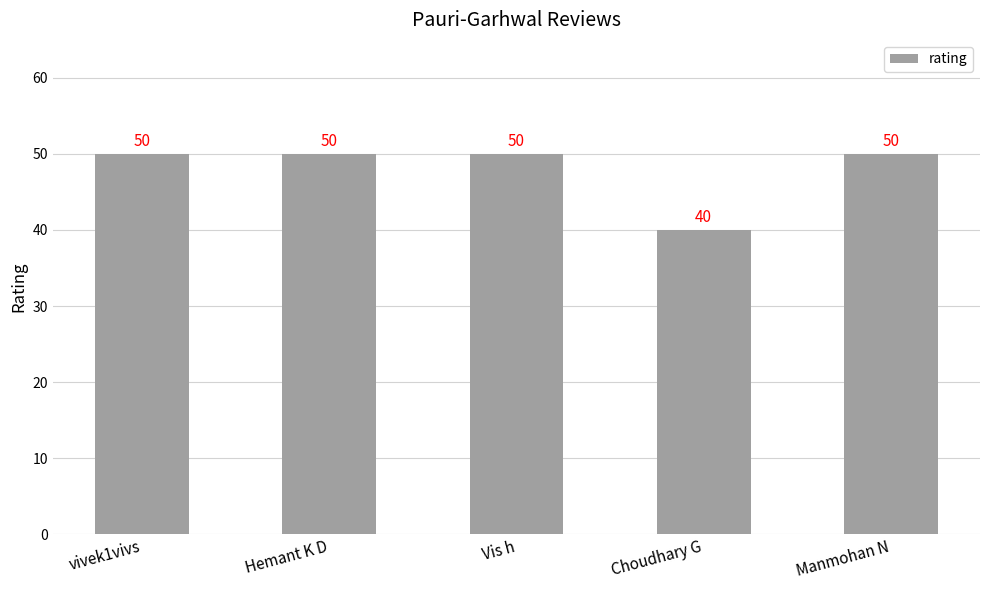

What is the maximum value shown in the chart?

50